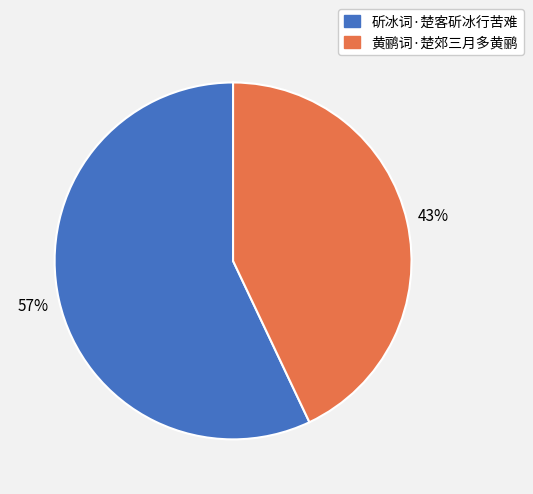

The 斫冰词·楚客斫冰行苦难 slice represents 57% of the pie. True or false?

True